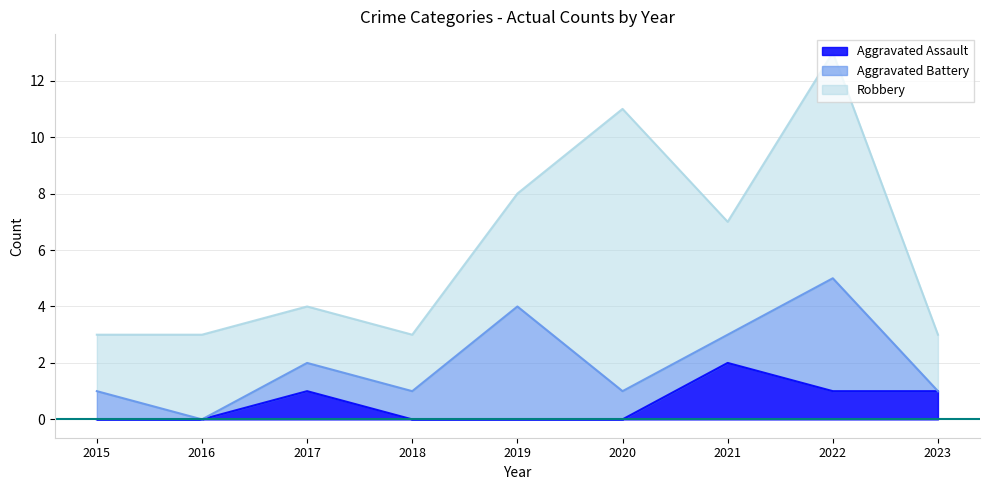

What is the total value across all series at 2015?

3